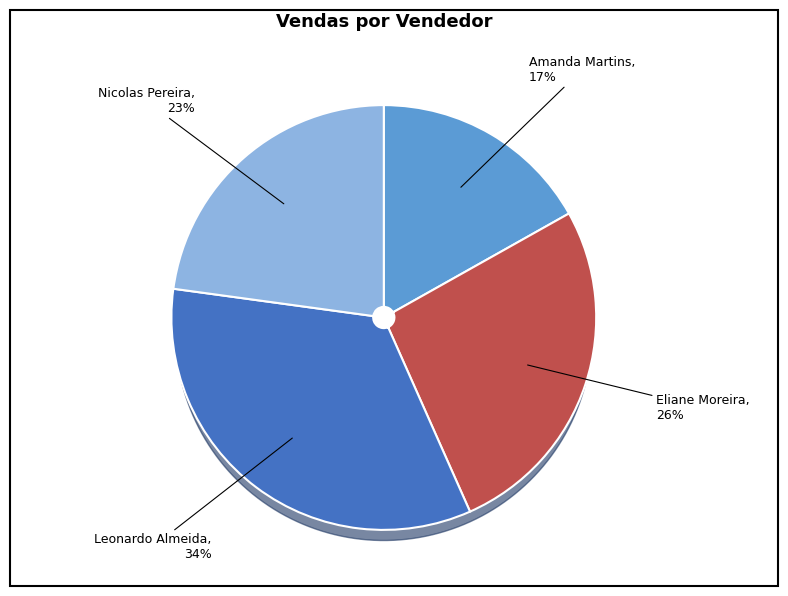

Is there any slice that represents more than half of the pie?

No